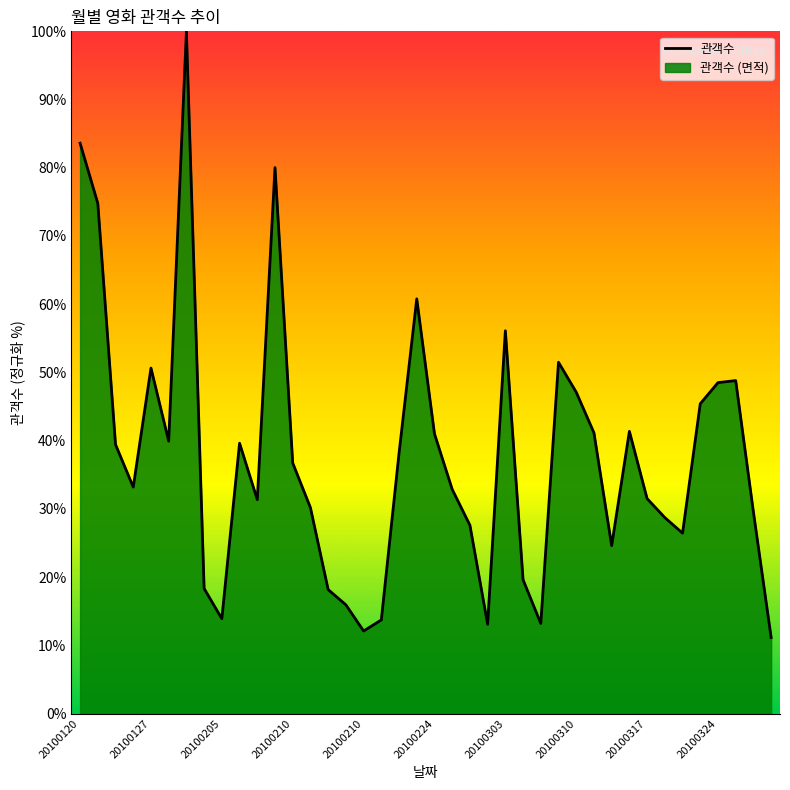

How many lines are shown in the chart?

1